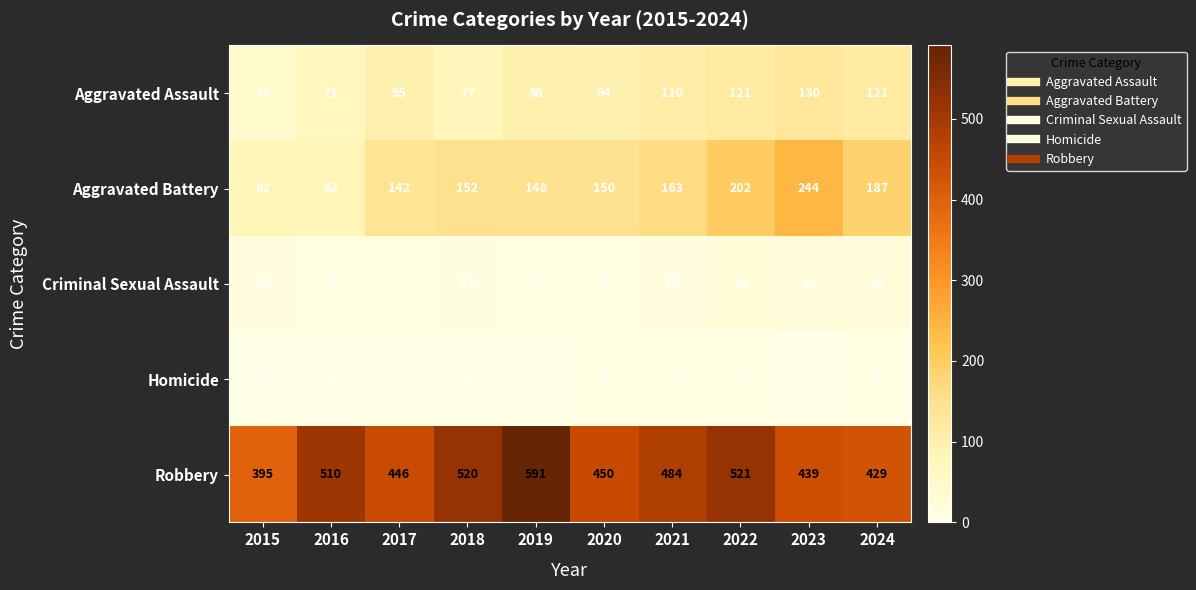

At how many categories does at least one series exceed 57?

10